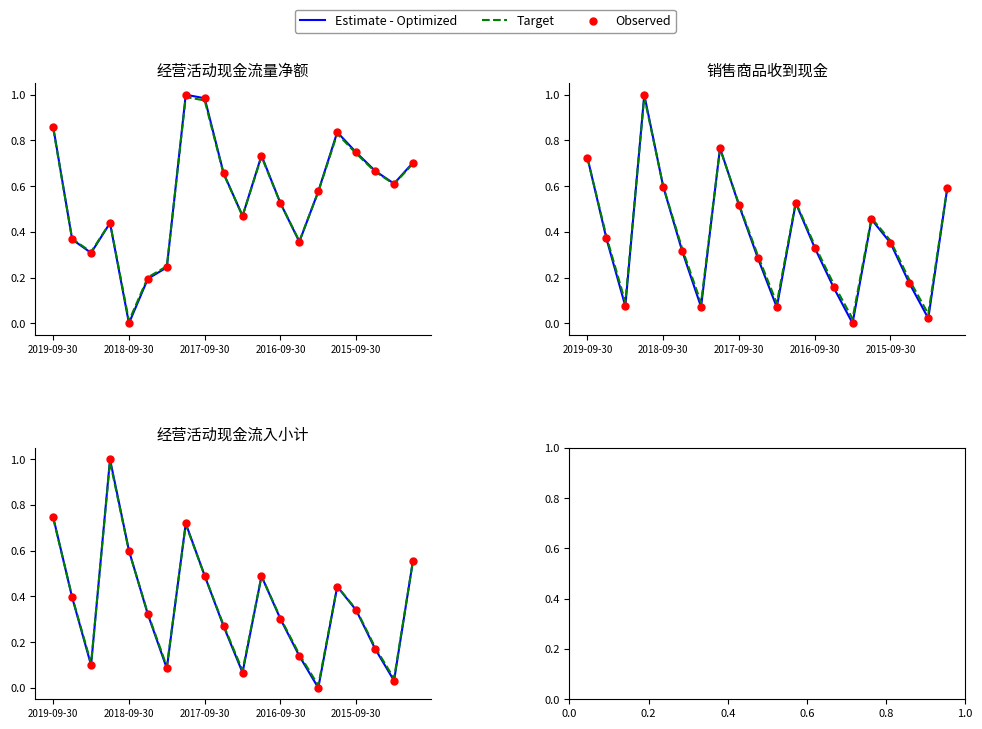

Which series has the largest total across all categories?

Target